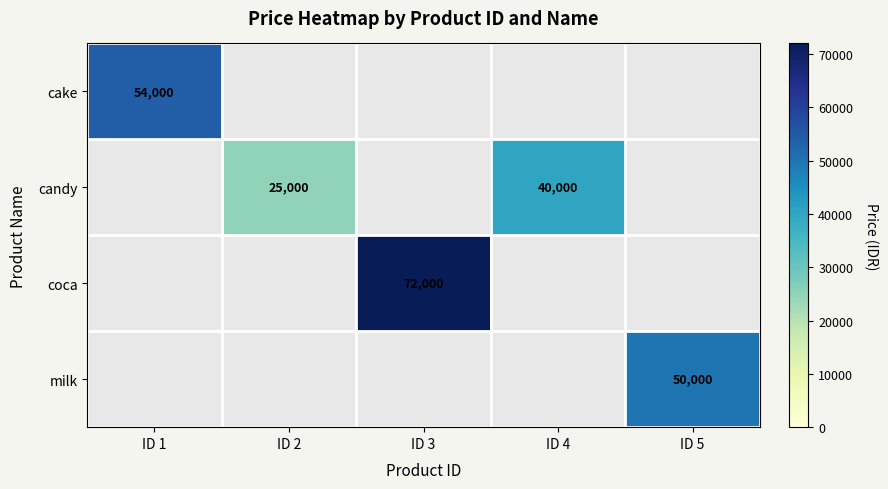

True or false: candy has a value of 34200 at ID 2.

False